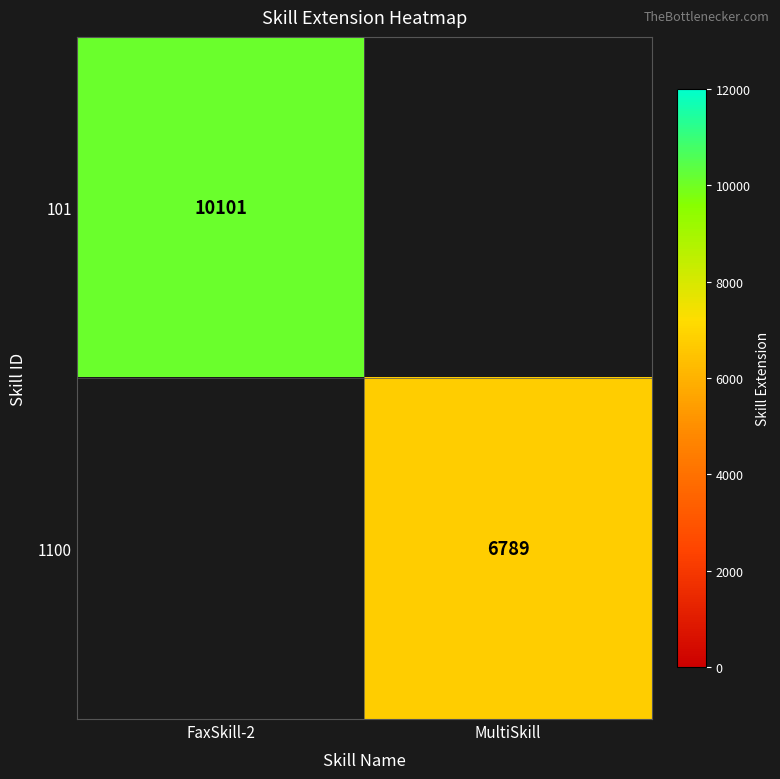

The value of 1100 at MultiSkill is 6789. True or false?

True